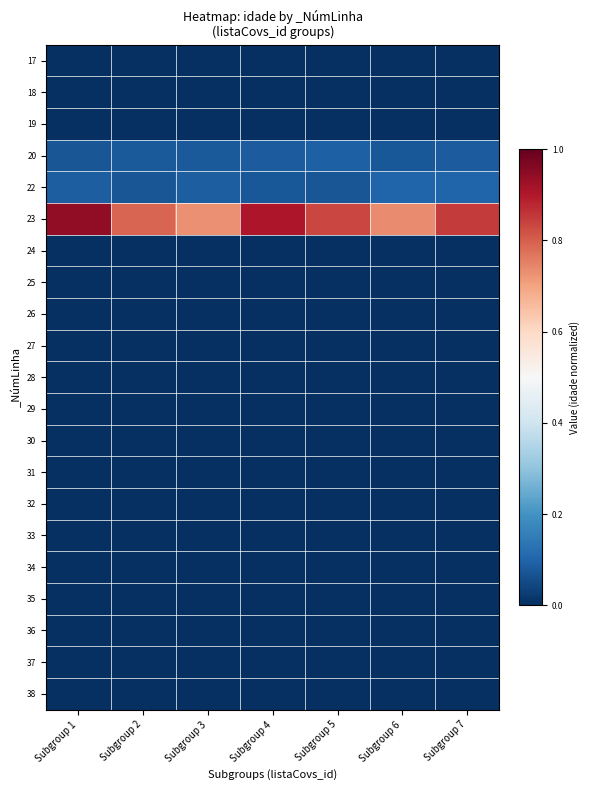

How many data points does each series have?

7